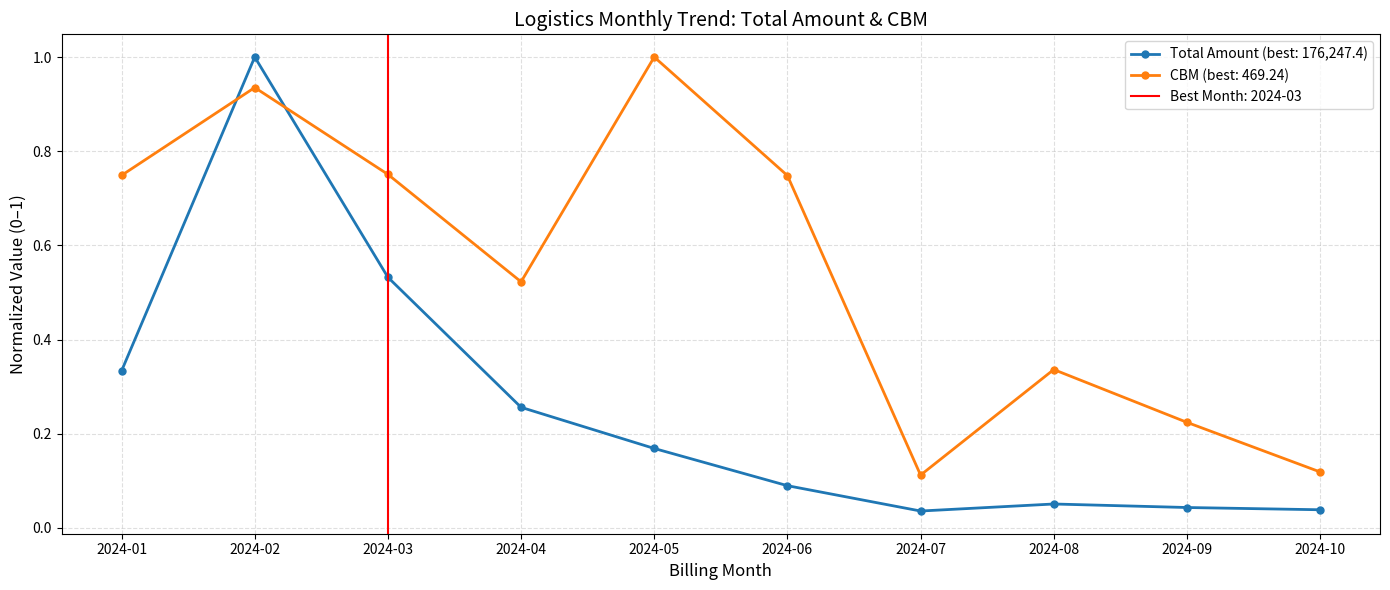

At 2024-10, list the series in order from smallest to largest.

Total Amount (KRW), CBM